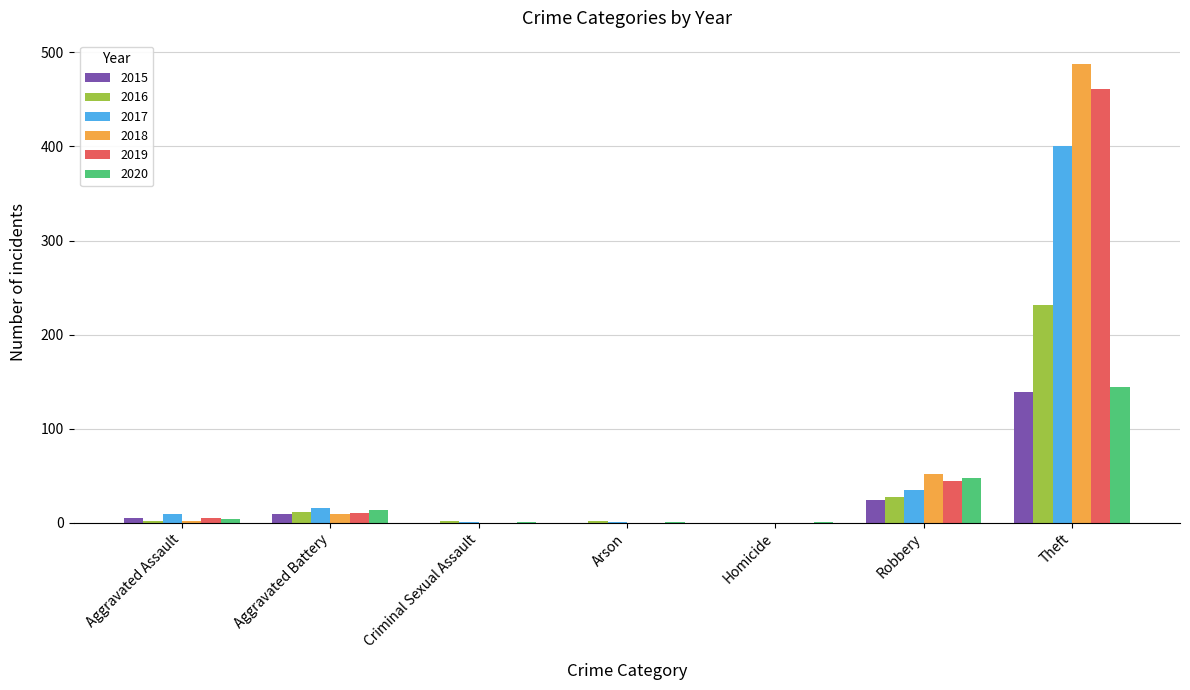

The value of 2016 at Homicide is 0. True or false?

True